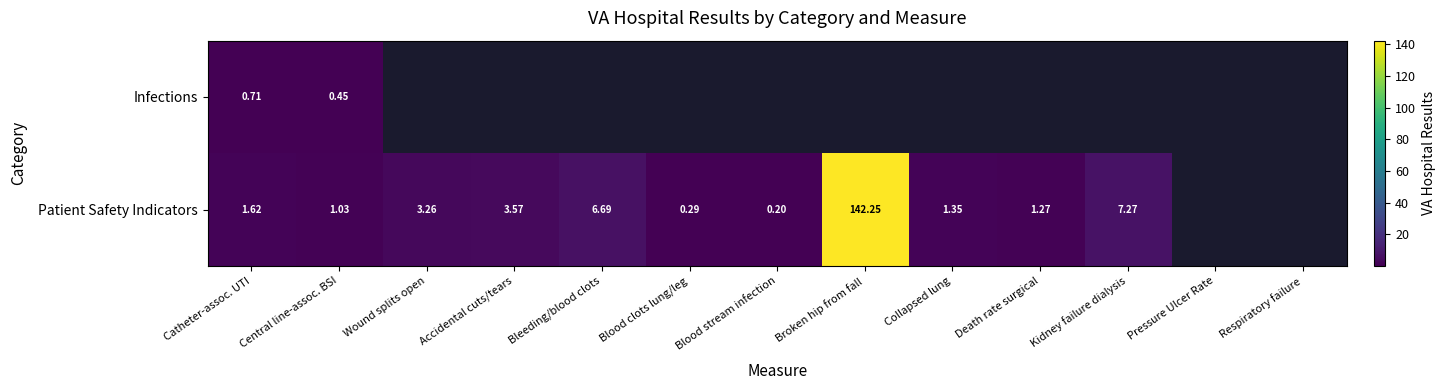

How many series are shown in this chart?

2